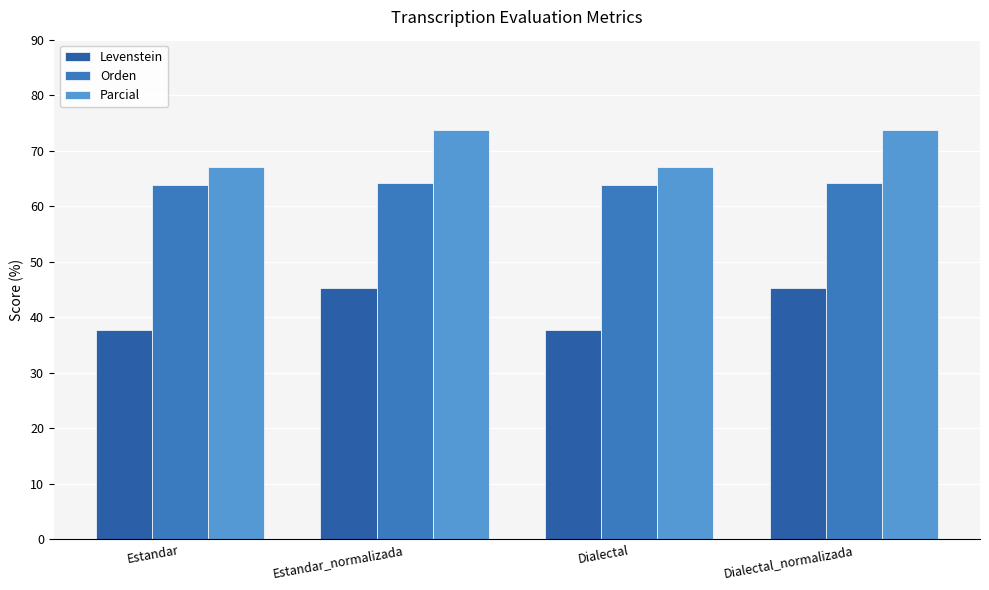

At Estandar_normalizada, list the series in order from largest to smallest.

Parcial, Orden, Levenstein